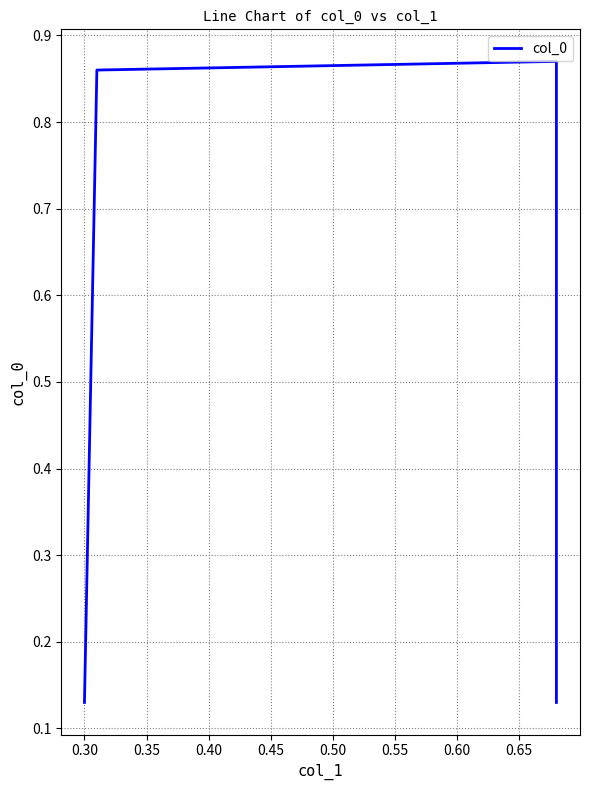

Reading left to right, extract all data points from this chart.

0.1	0.9	0.9	0.1